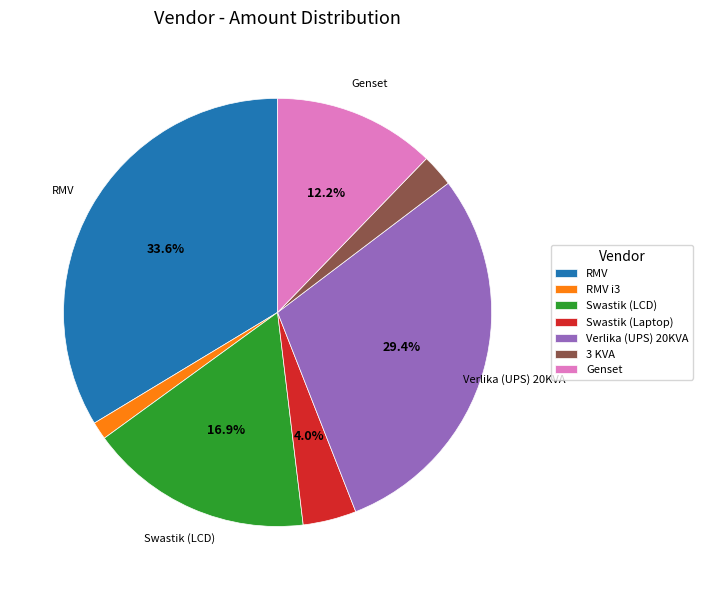

What percentage is the RMV i3 slice, to the nearest percent?

1%